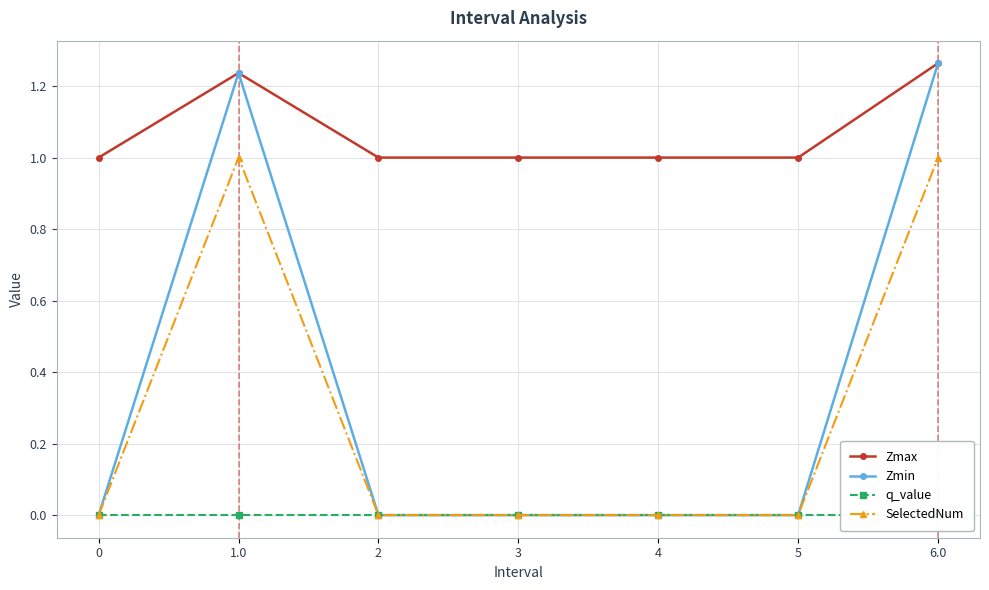

True or false: Zmin has more than 0 interior local peaks.

True